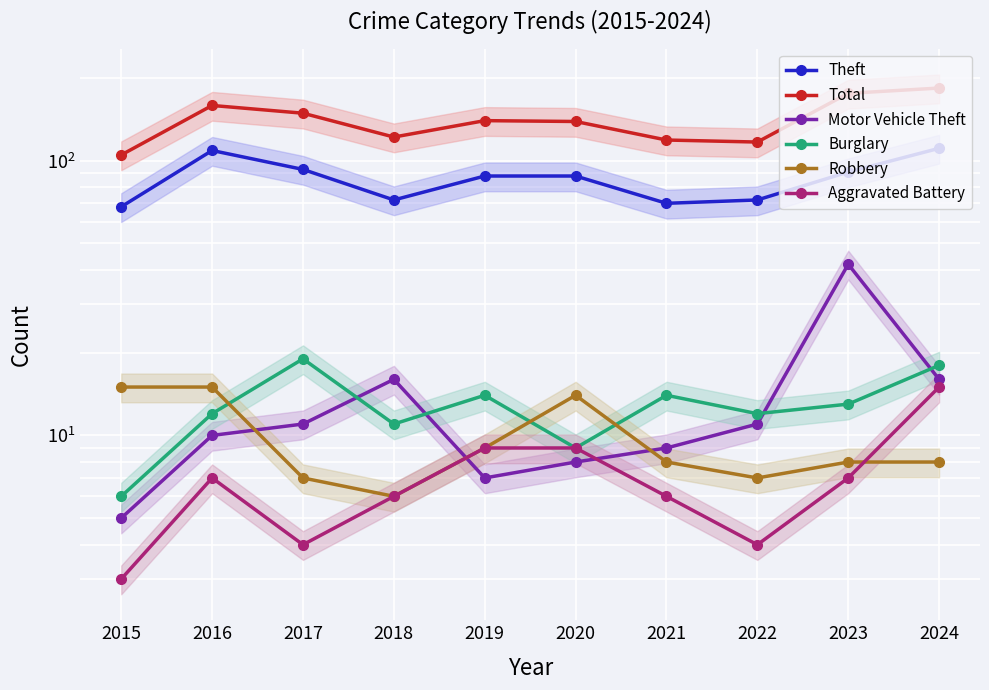

Reading right to left, transcribe all the data shown in this chart.

Theft: 2024=111	2023=91	2022=72	2021=70	2020=88	2019=88	2018=72	2017=93	2016=109	2015=68
Total: 2024=184	2023=176	2022=117	2021=119	2020=139	2019=140	2018=122	2017=149	2016=159	2015=105
Motor Vehicle Theft: 2024=16	2023=42	2022=11	2021=9	2020=8	2019=7	2018=16	2017=11	2016=10	2015=5
Burglary: 2024=18	2023=13	2022=12	2021=14	2020=9	2019=14	2018=11	2017=19	2016=12	2015=6
Robbery: 2024=8	2023=8	2022=7	2021=8	2020=14	2019=9	2018=6	2017=7	2016=15	2015=15
Aggravated Battery: 2024=15	2023=7	2022=4	2021=6	2020=9	2019=9	2018=6	2017=4	2016=7	2015=3